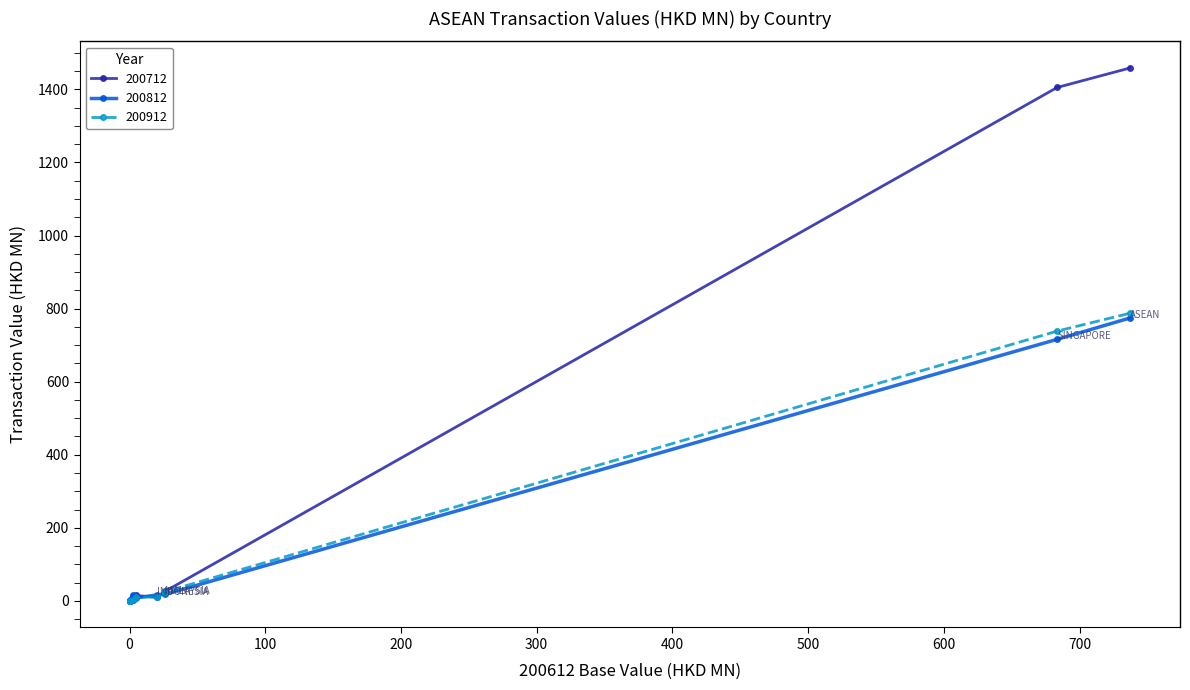

Which series has the widest spread of values?

200712